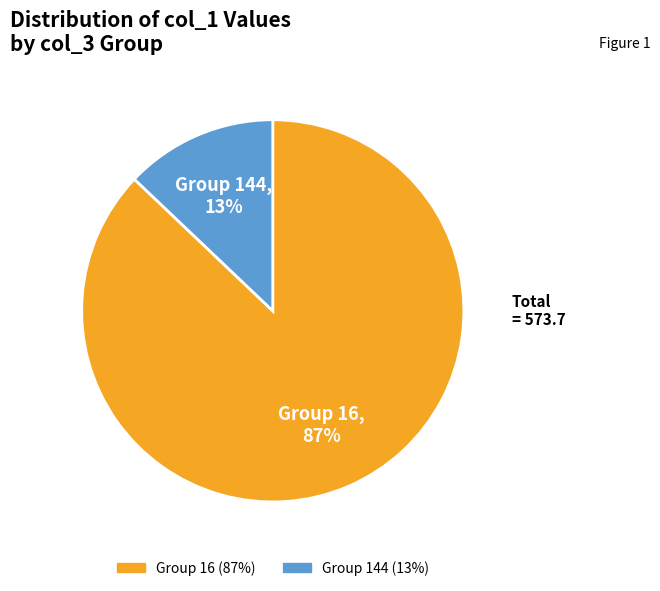

How many segments does this pie chart have?

2